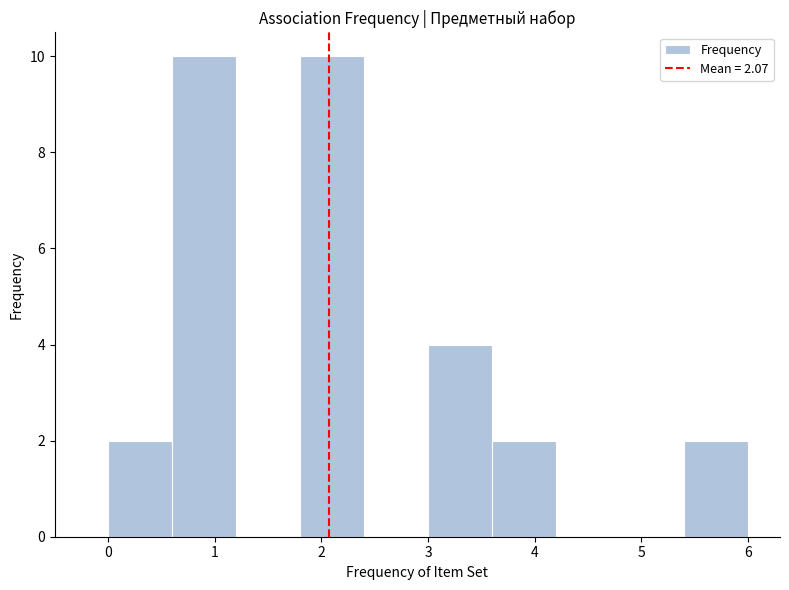

Reading left to right, transcribe this chart: for each bar, give the range it covers on the x-axis and its height. The values are not printed on the chart, so give them approximately, as read against the axis.

0.0 to 0.6: 2
0.6 to 1.2: 10
1.2 to 1.8: 0
1.8 to 2.4: 10
2.4 to 3.0: 0
3.0 to 3.6: 4
3.6 to 4.2: 2
4.2 to 4.8: 0
4.8 to 5.4: 0
5.4 to 6.0: 2